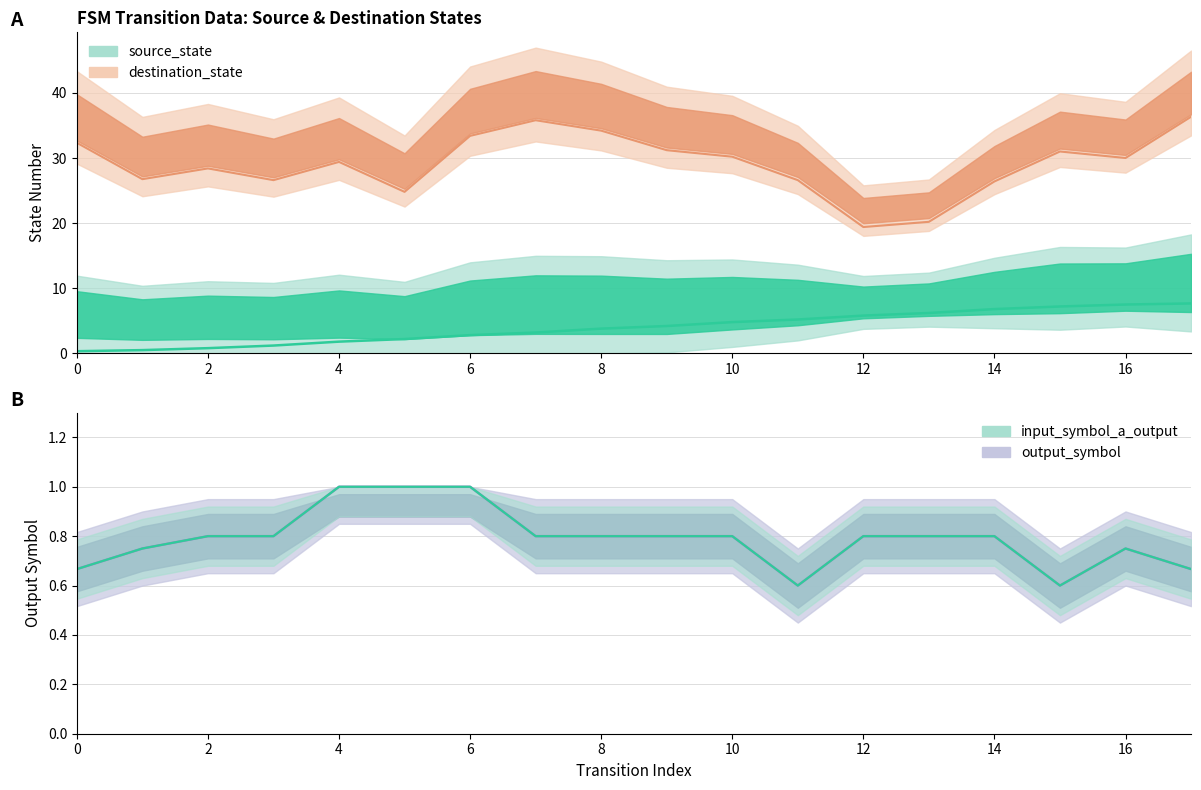

Is it true that destination_state equals 13 at 15?

False